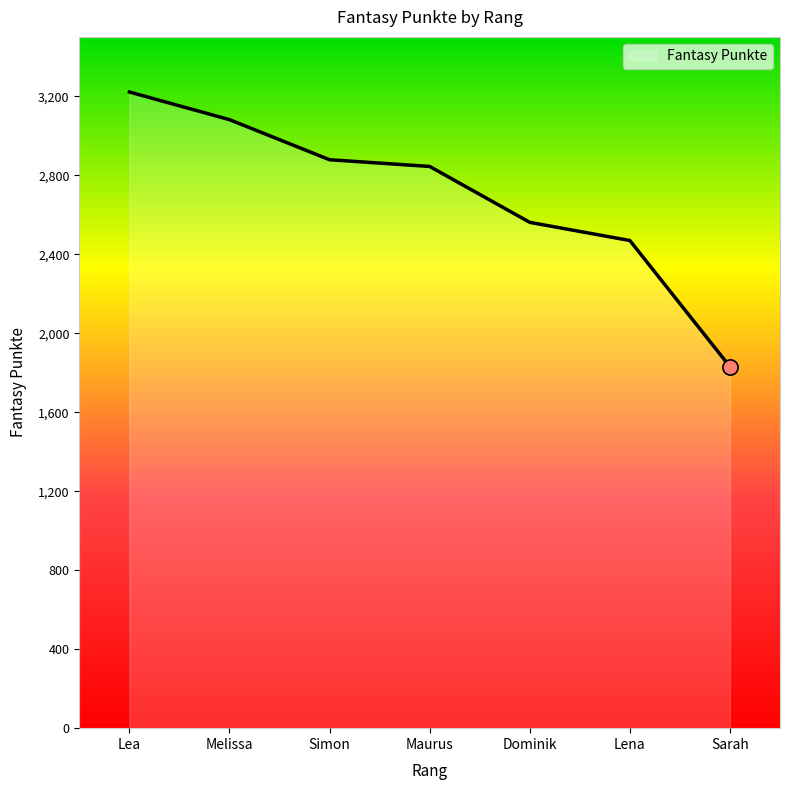

Which has a higher value, Simon or Lea?

Lea